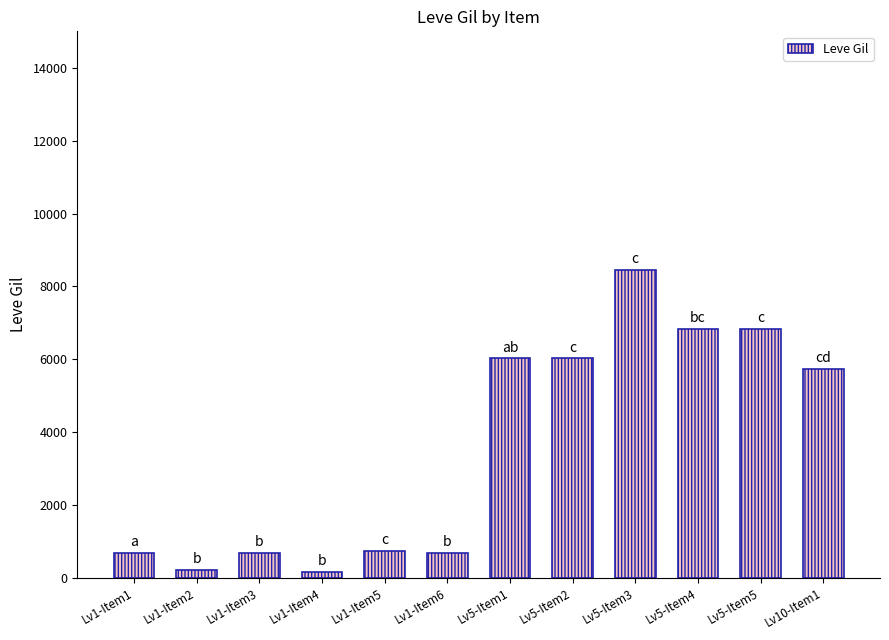

What position from the left is Lv5-Item2?

8